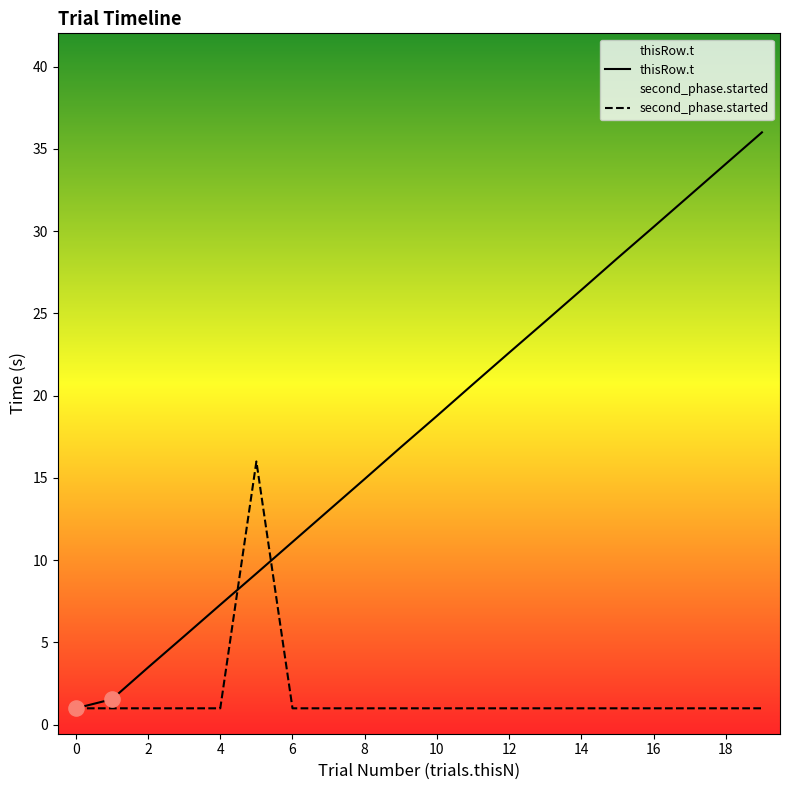

Which series has the largest Y range (max minus min)?

thisRow.t